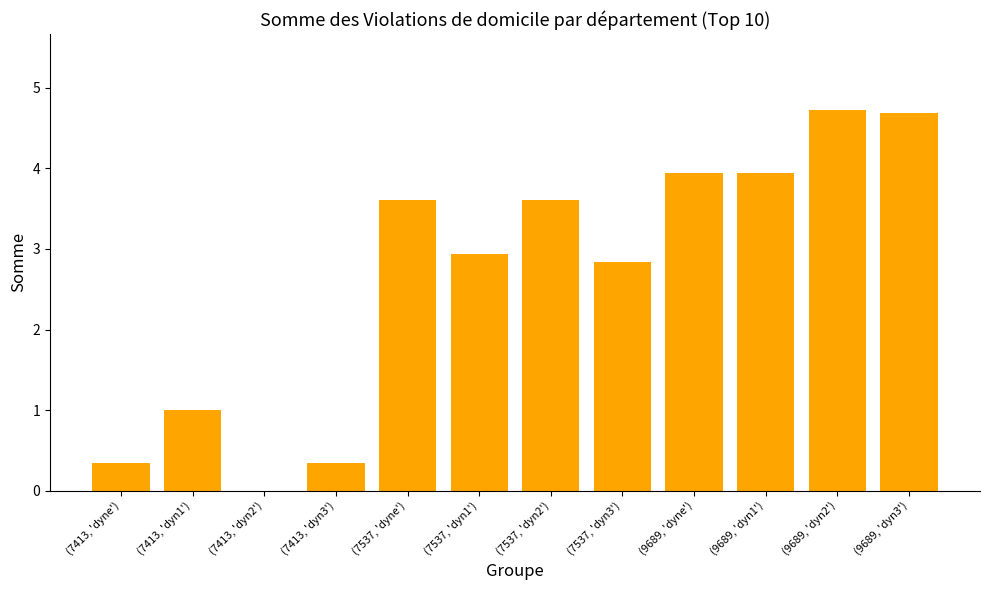

What is the greatest value displayed?

4.7